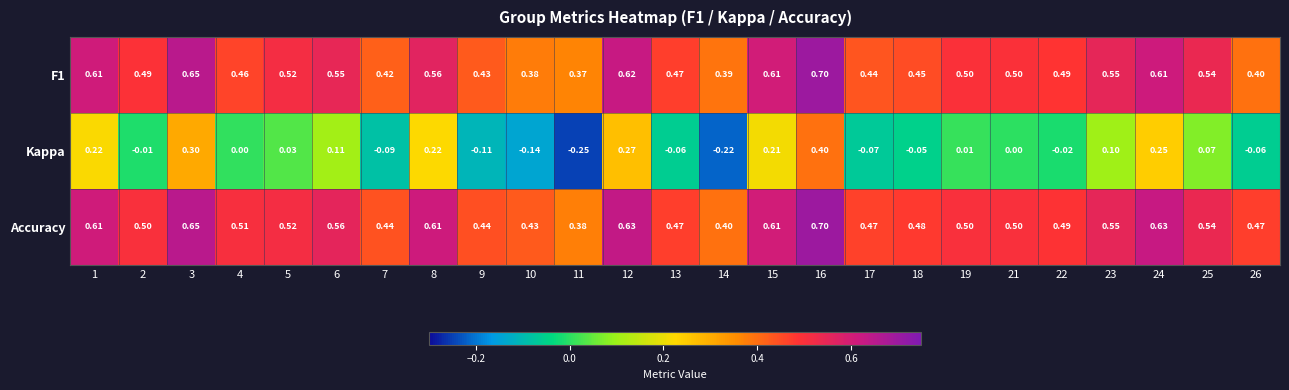

Which series has the largest total across all categories?

Accuracy